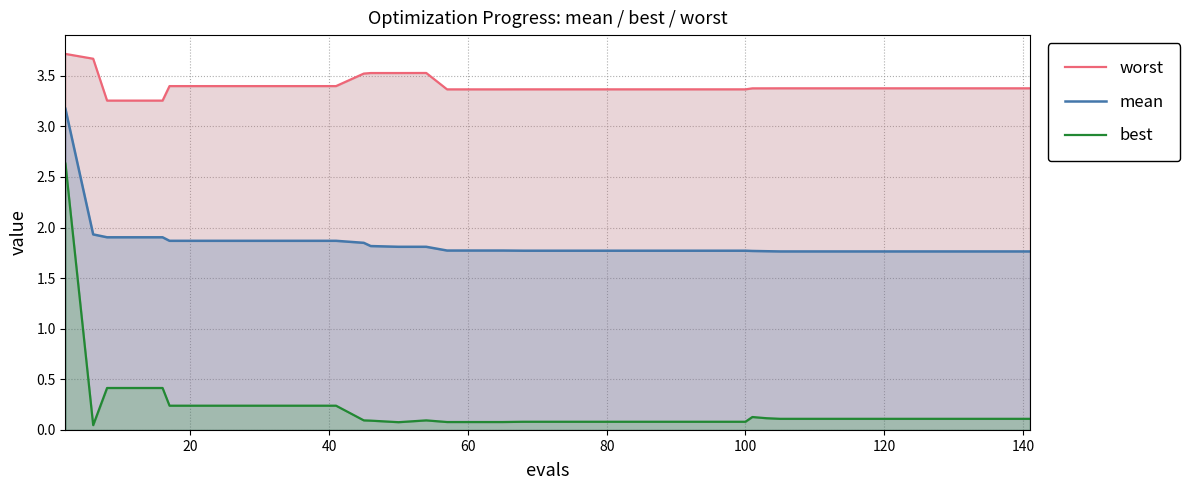

What is the approximate value of worst at 80?

3.3